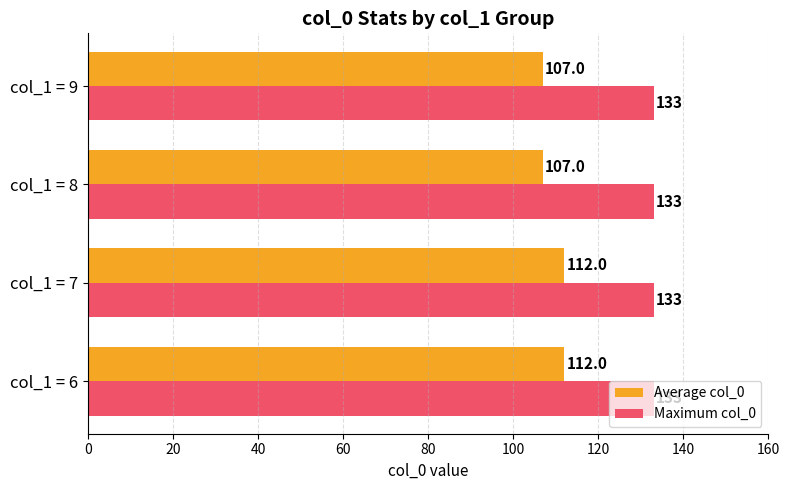

How many data points does each series have?

4